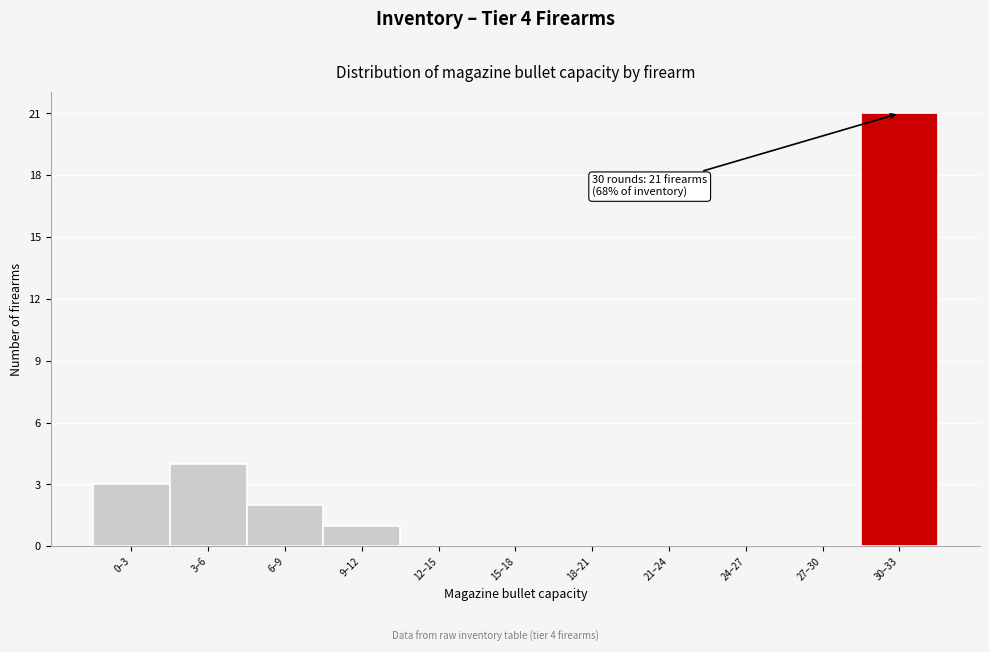

Reading left to right, what are all the values shown in this chart?

0–3=3	3–6=4	6–9=2	9–12=1	12–15=0	15–18=0	18–21=0	21–24=0	24–27=0	27–30=0	30–33=21